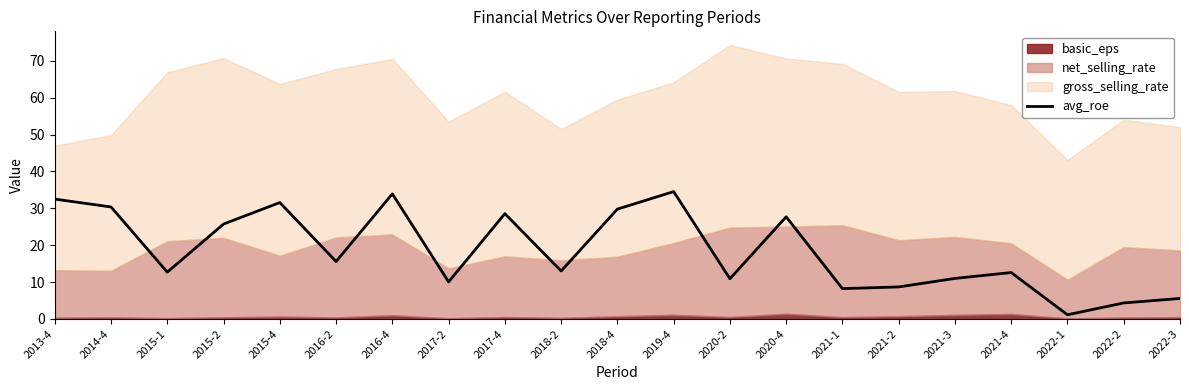

Is it true that the value at 2017-2 is 14.7?

False